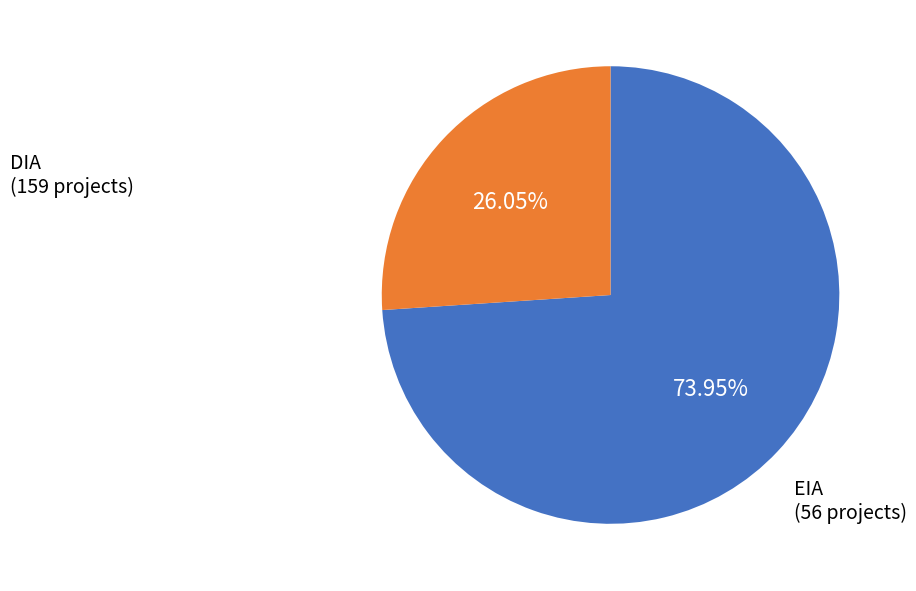

Is there any slice that represents more than half of the pie?

Yes